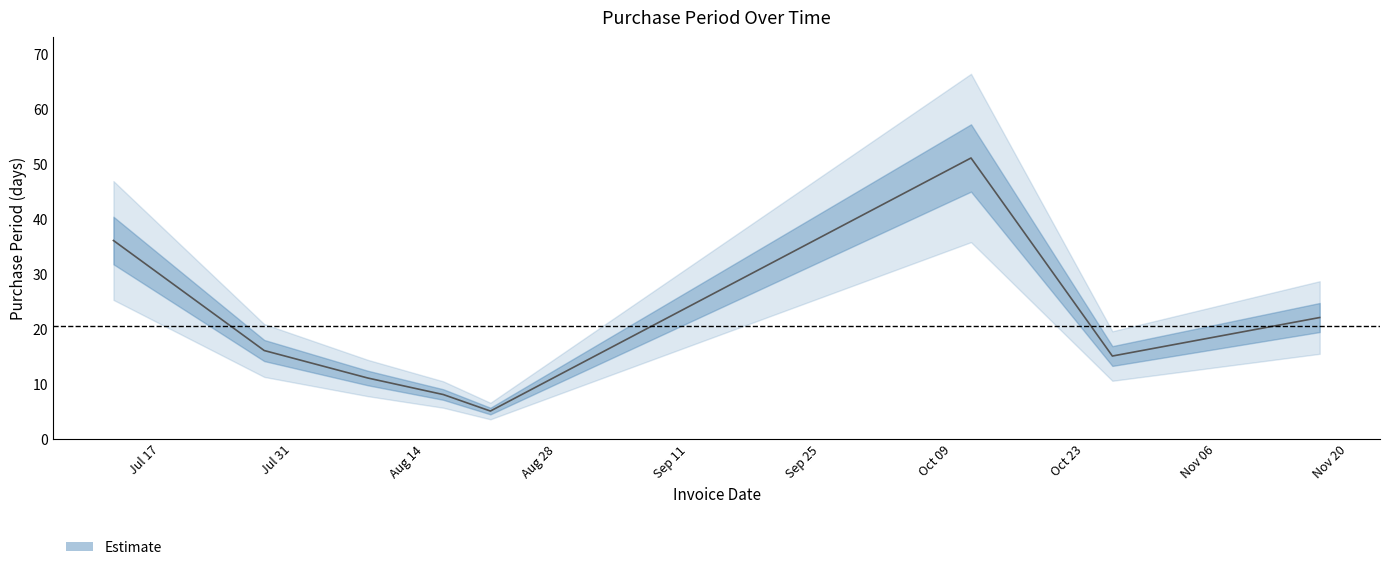

What is the greatest value displayed?

51